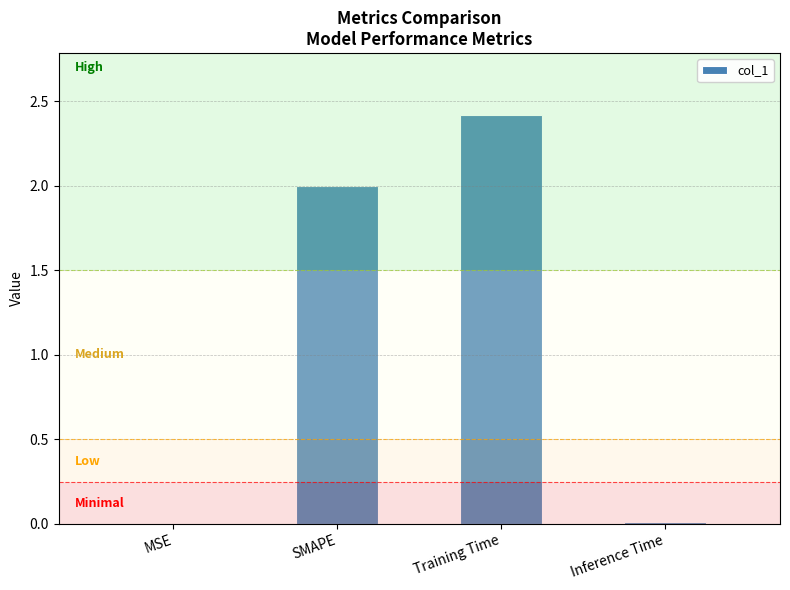

Count the number of data series in this chart.

1